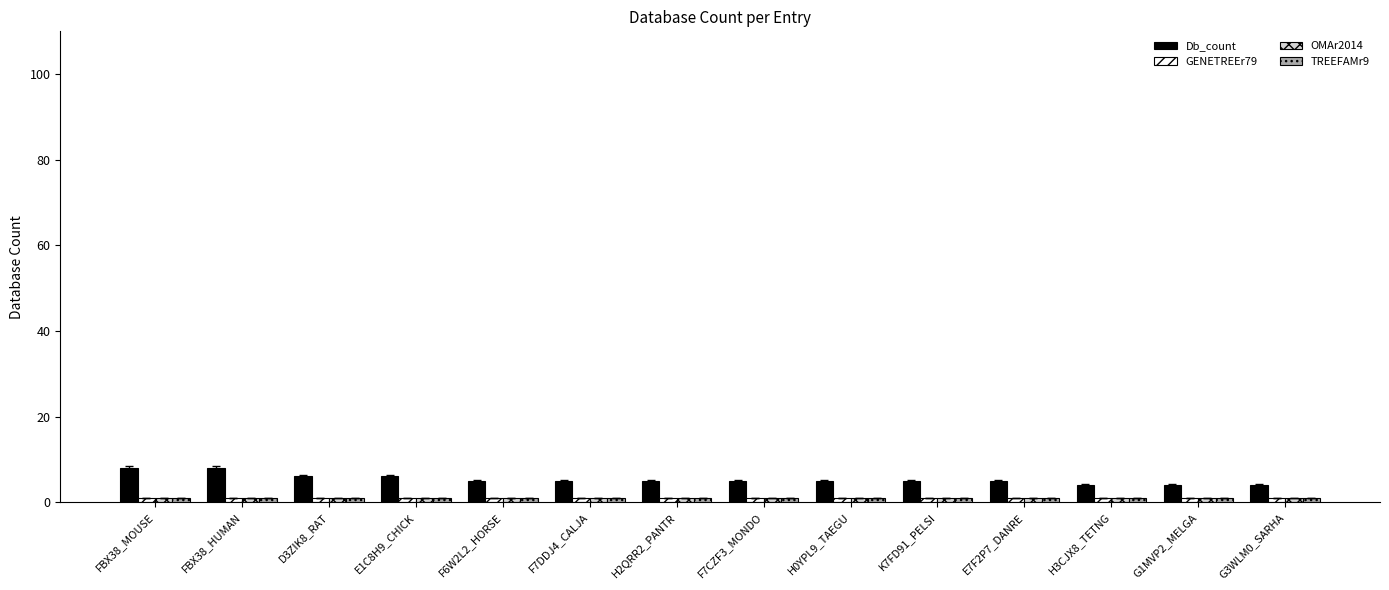

What is the sum of all Db_count values?

75